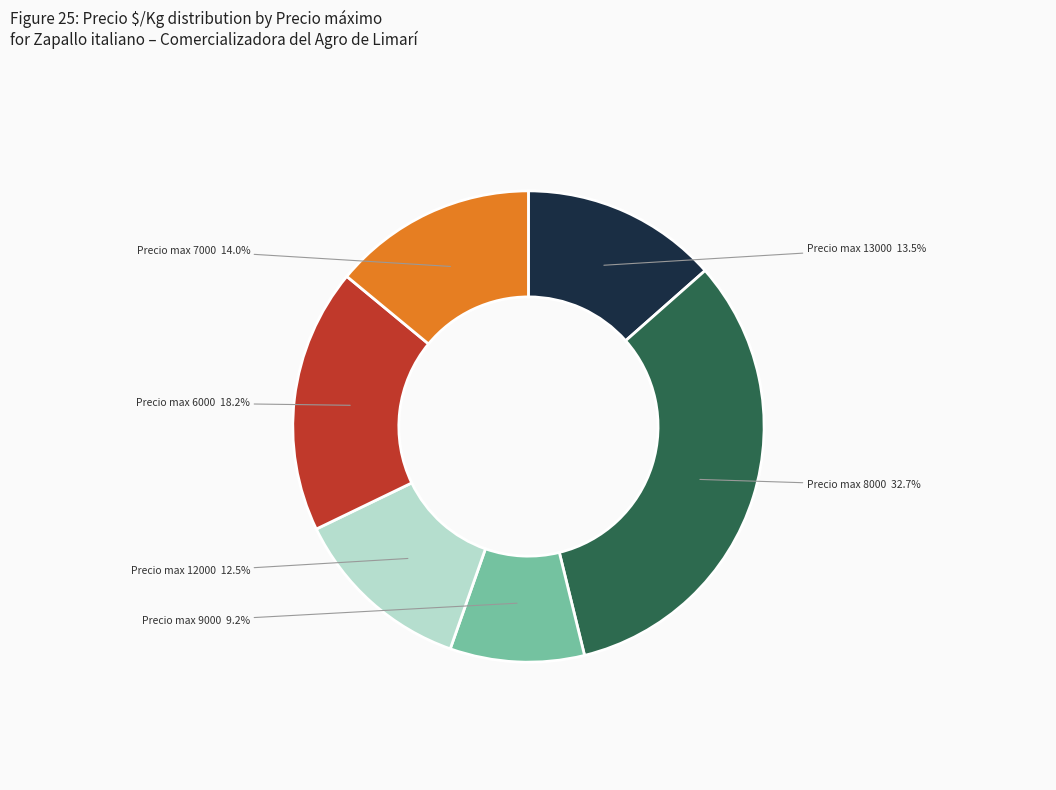

How many slices are in this pie chart?

6